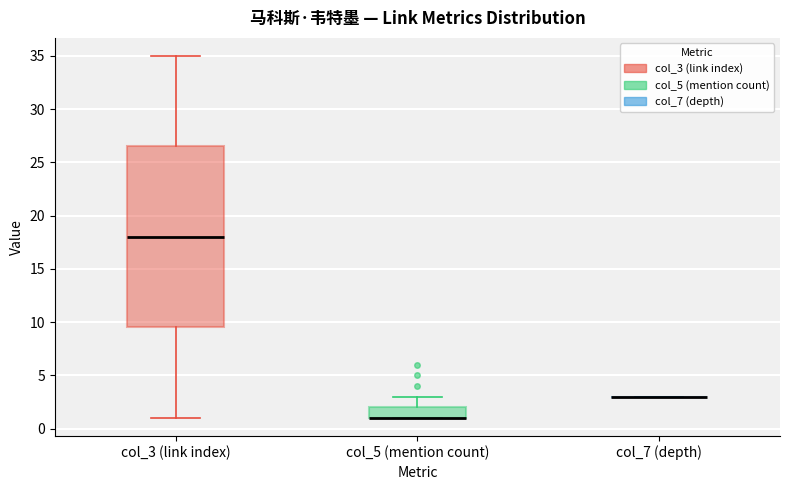

Comparing the boxes themselves (not the whiskers), which one is the tallest?

col_3 (link index)